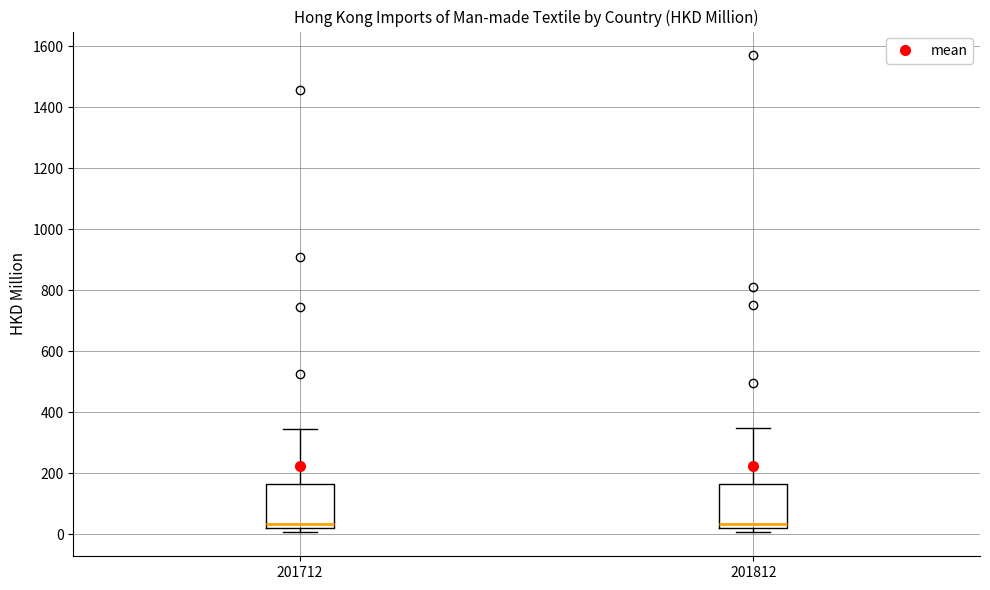

Reading left to right, read every box against the y-axis: the position of its median line, the range the box covers, and the ends of its whiskers. The values are not printed on the chart, so give them approximately, as read against the axis.

201712: median 40, box 20 to 160, whiskers 0 to 340
201812: median 40, box 20 to 160, whiskers 0 to 340